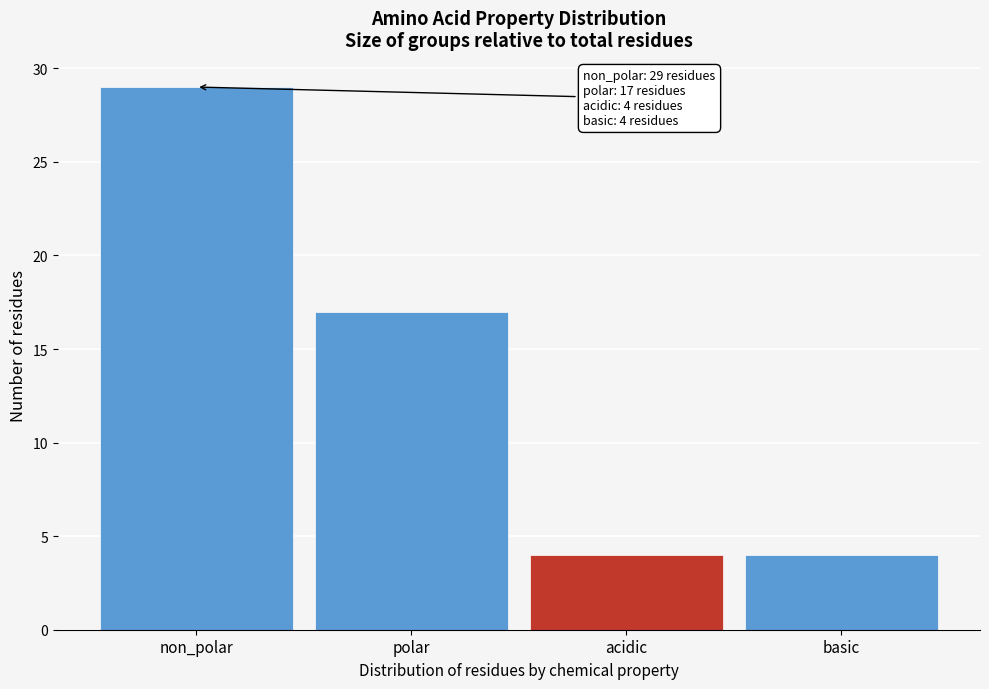

Reading left to right, list all the values displayed in this chart.

29	17	4	4